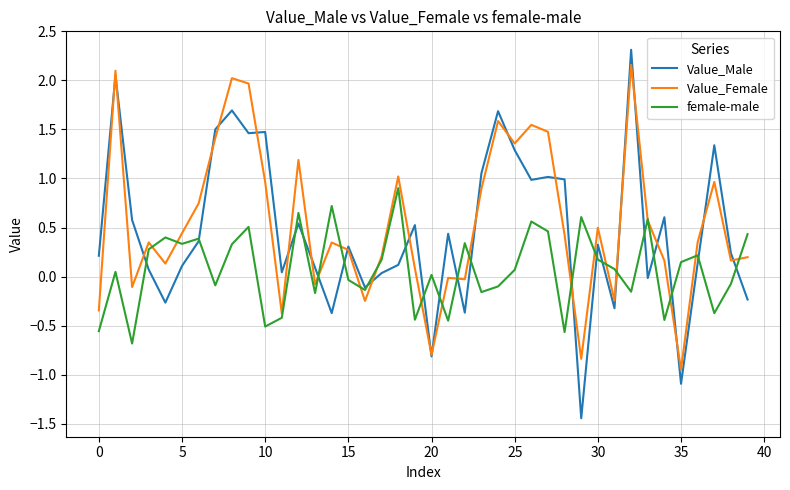

What is the maximum value for female-male?

0.9